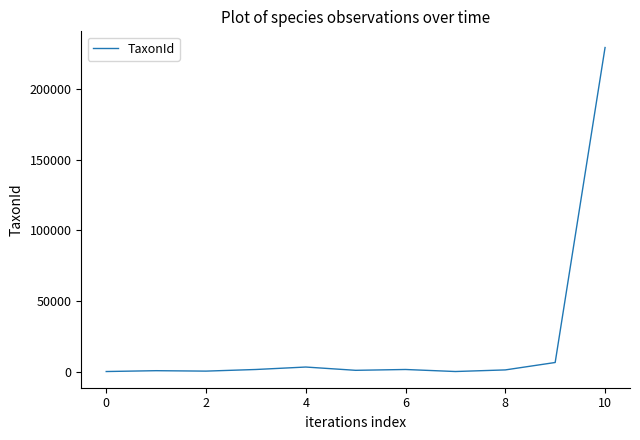

What is the maximum value shown in the chart?

229497